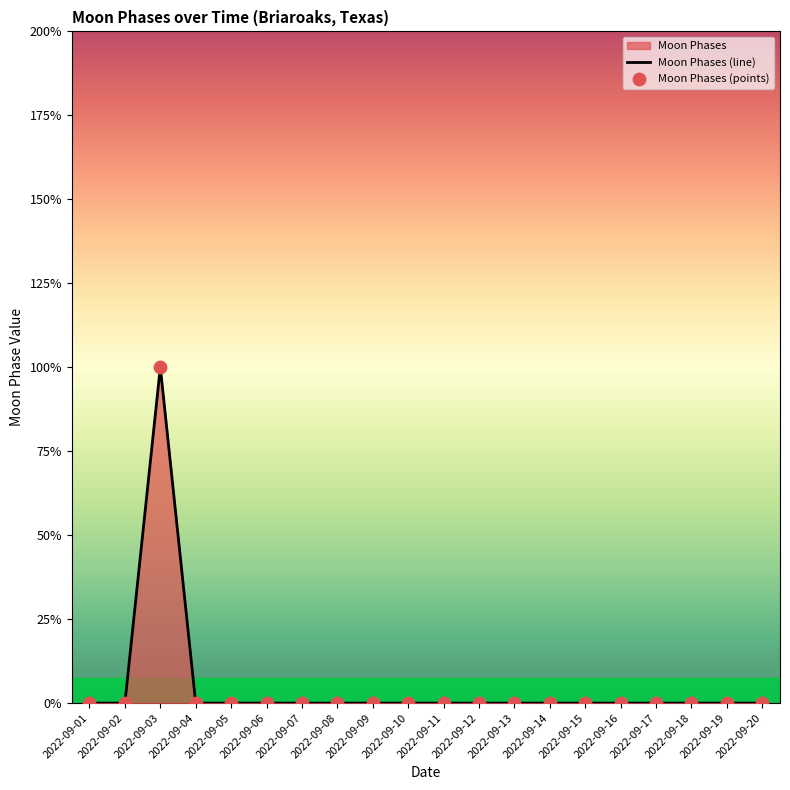

Is the value of Moon Phases (line) at 2022-09-11 greater than the value of Moon Phases (points) at 2022-09-13?

No